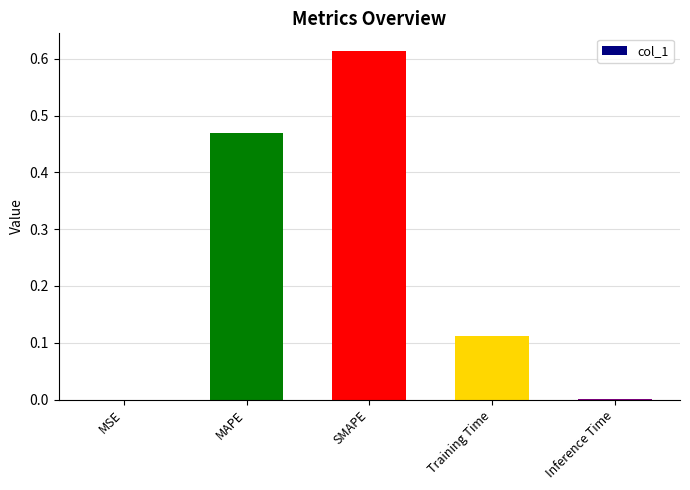

The value at SMAPE is 0.9. True or false?

False